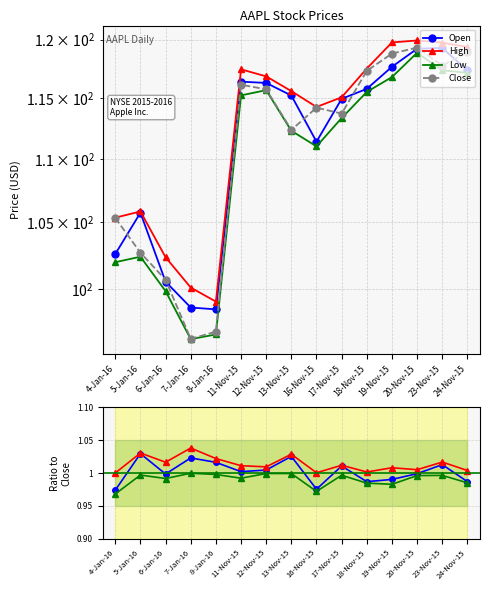

True or false: Close and High intersect in this chart.

False